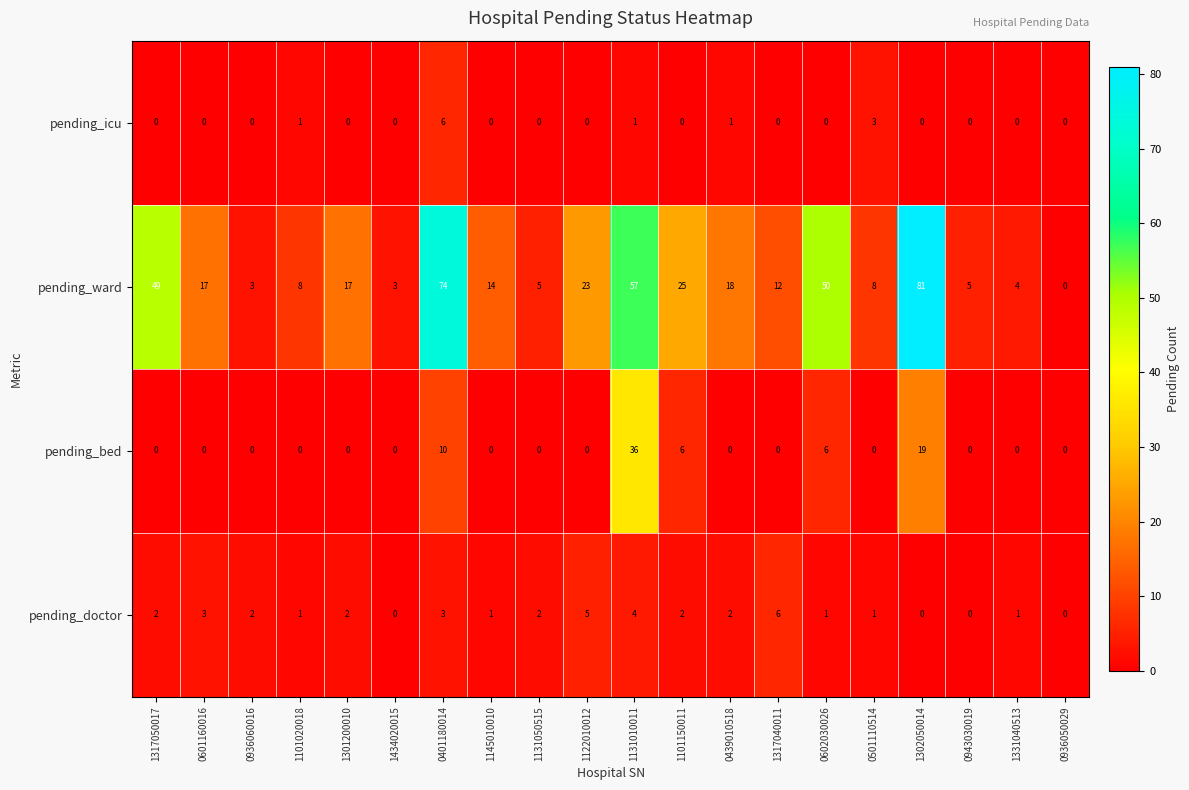

At how many categories does at least one series exceed 78?

1